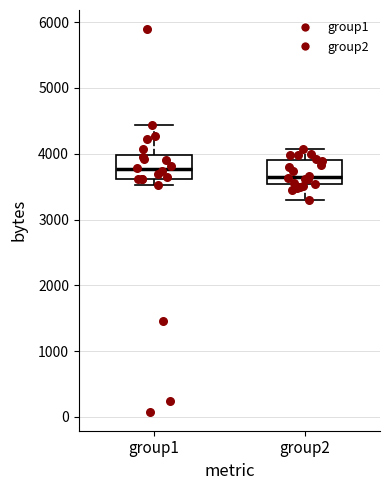

Reading left to right, transcribe this box plot: for each box, give where its median line is, the range the box spans, and where its two whiskers end, as read against the y-axis. The values are not printed on the chart, so give them approximately, as read against the axis.

group1: median 3800, box 3600 to 4000, whiskers 3500 to 4400
group2: median 3600, box 3500 to 3900, whiskers 3300 to 4100